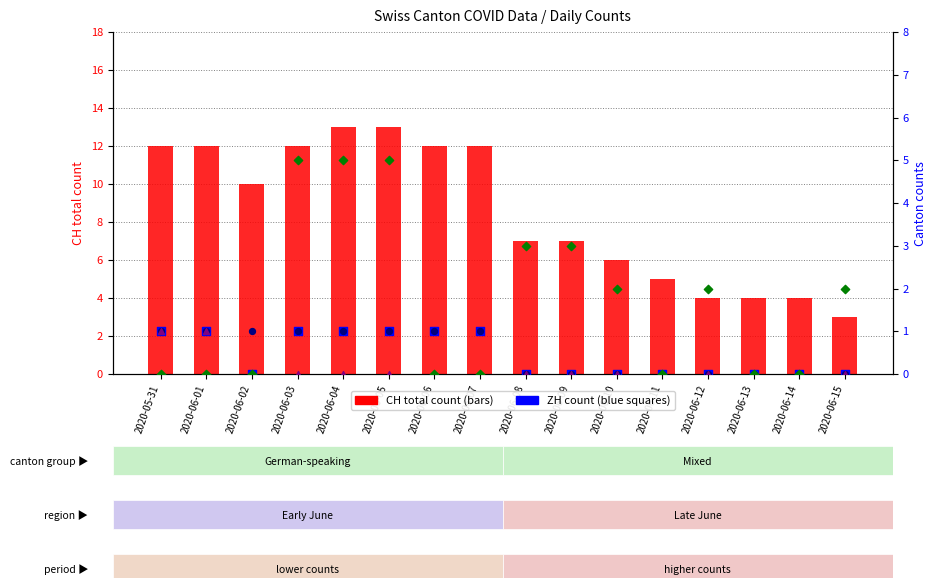

Which series has the widest spread of Y values?

CH total count